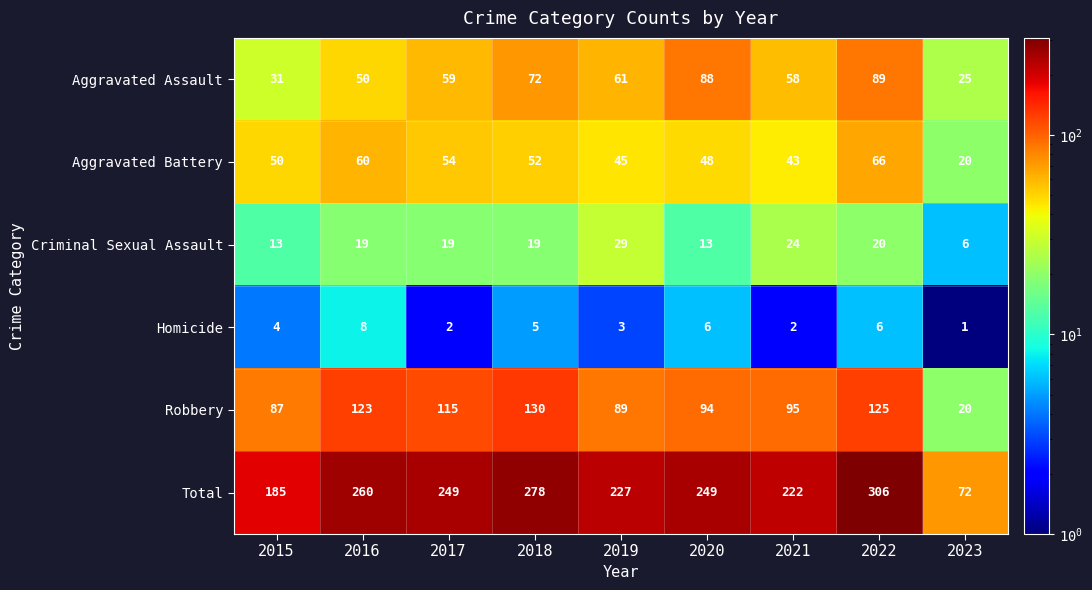

What is the average value of the Criminal Sexual Assault series?

18